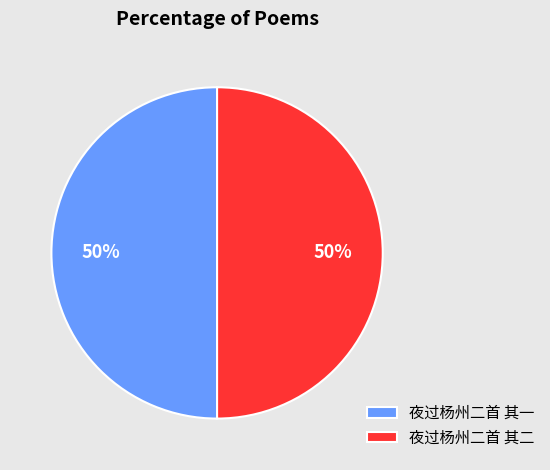

To the nearest percent, what is the average slice percentage?

50%